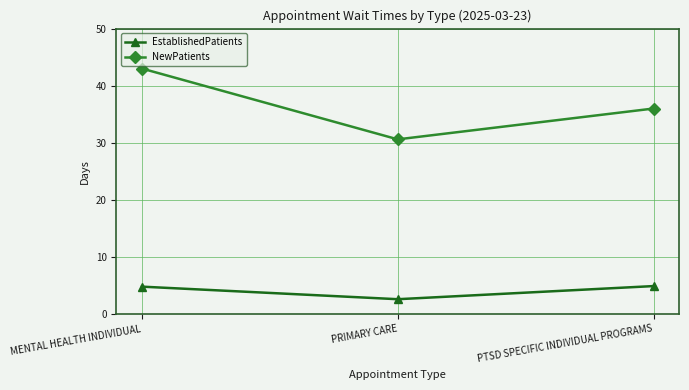

Where does the NewPatients series first go above 36?

MENTAL HEALTH INDIVIDUAL